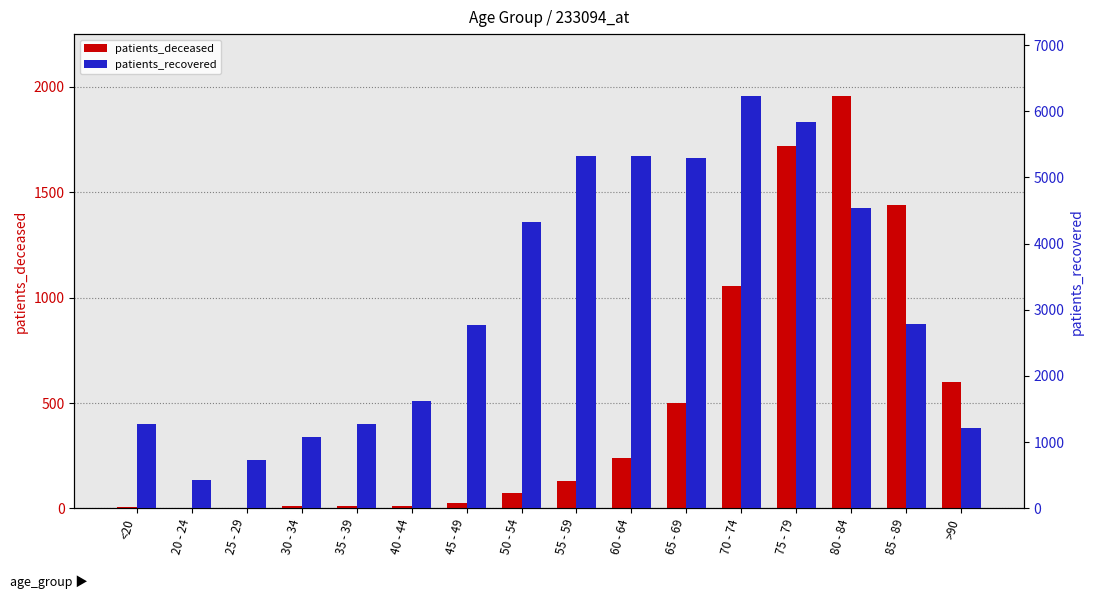

What is the difference between the maximum and second lowest values in the patients_deceased series?

1954